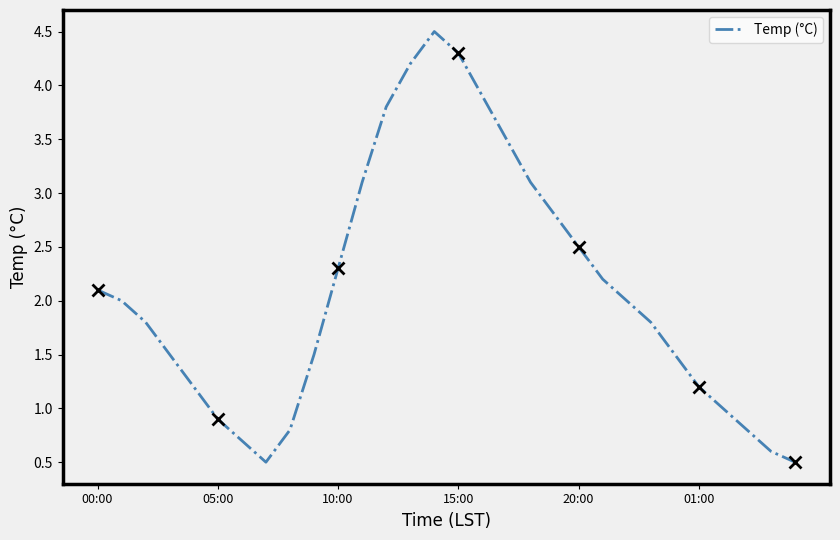

At which category does the data reach its first local peak?

14